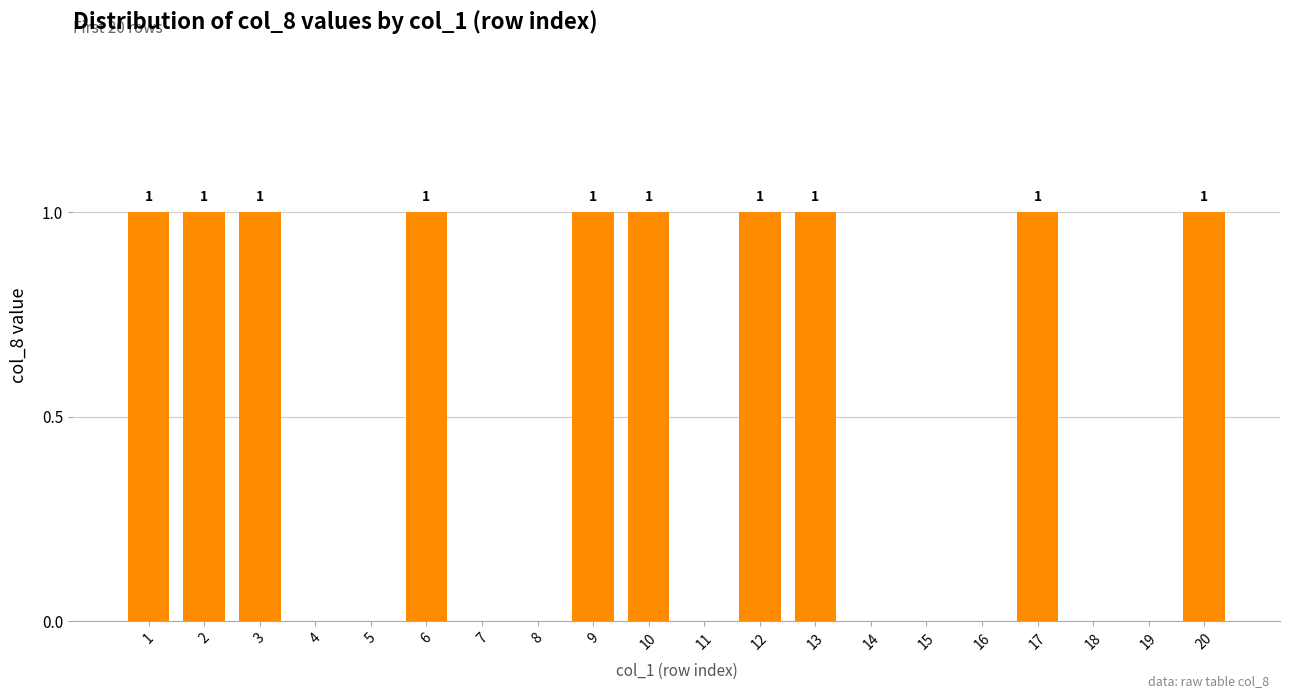

Which has a higher value, 14 or 3?

3